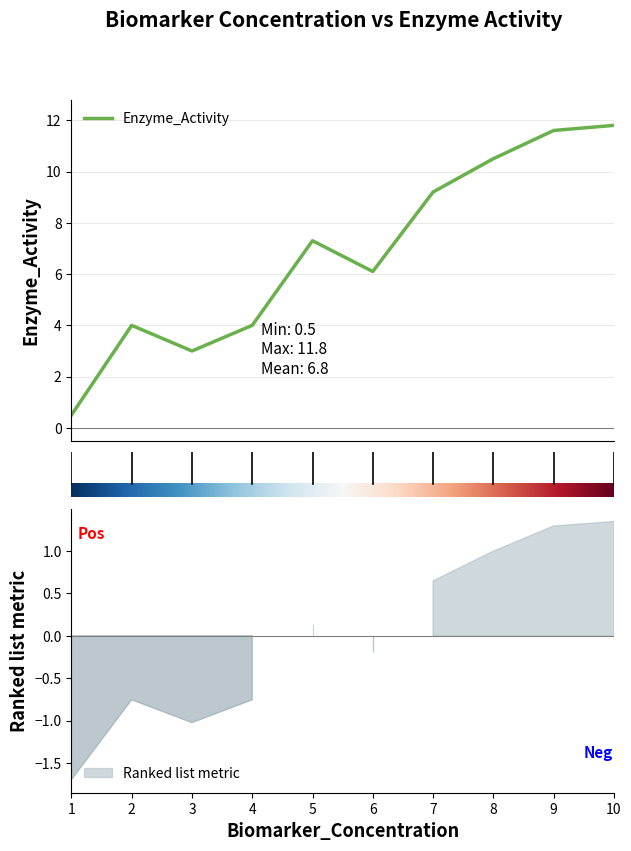

How many data points are above 7?

5